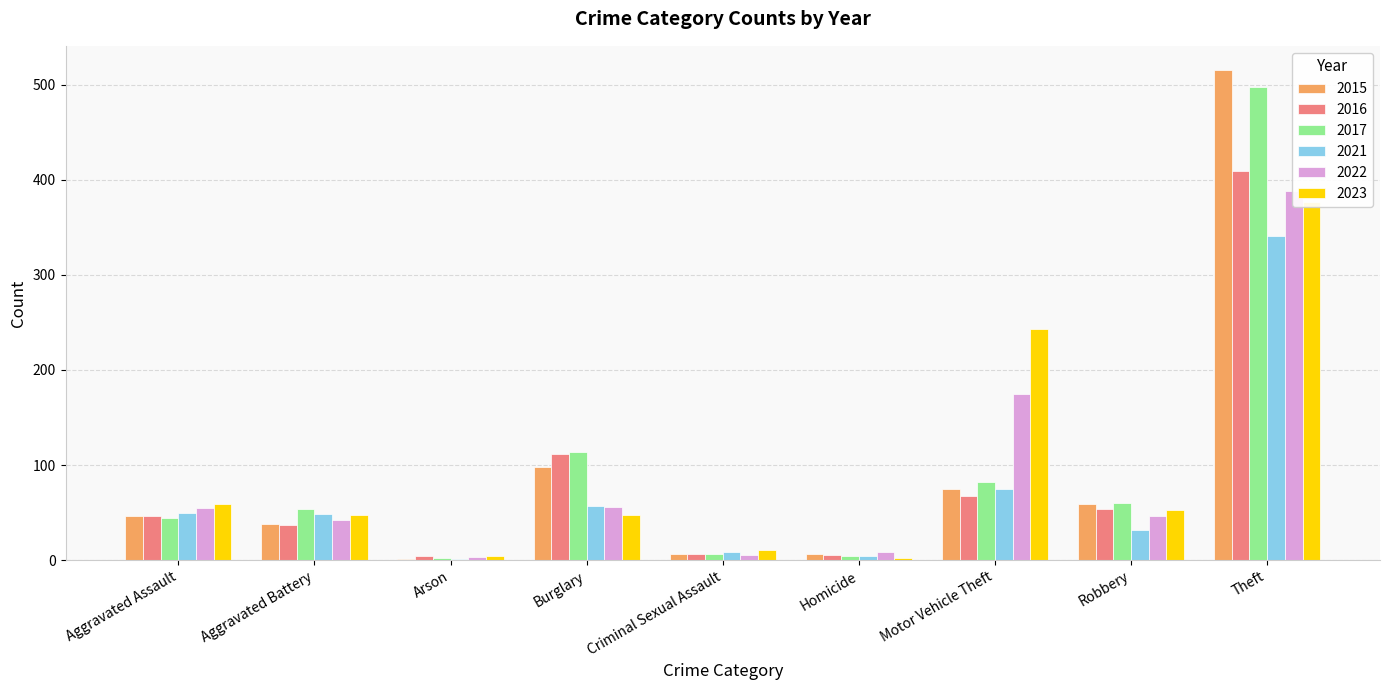

What is the difference between the second highest and second lowest values in the 2022 series?

170